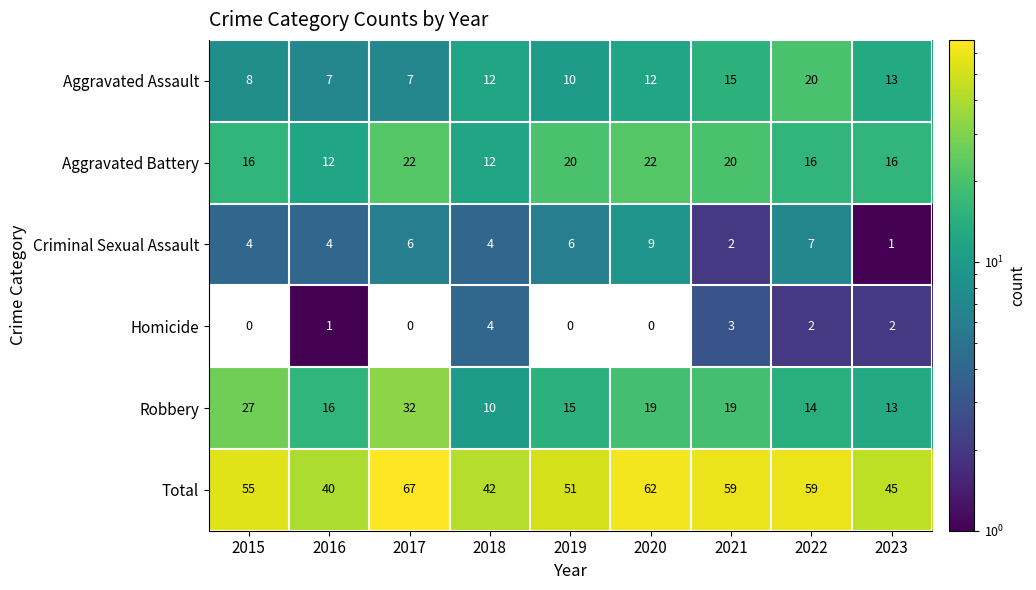

At which category is the sum across all series the highest?

2017